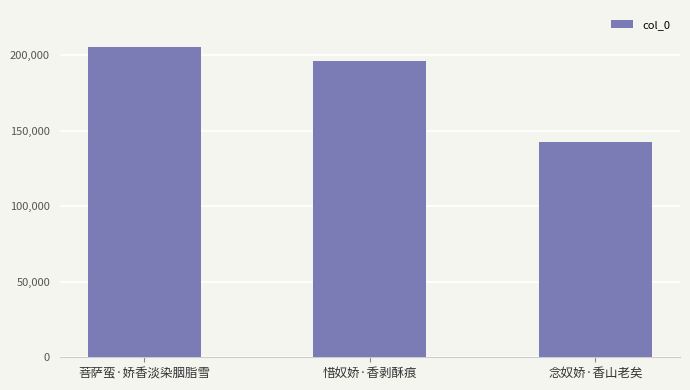

What is the sum of all values?

544317